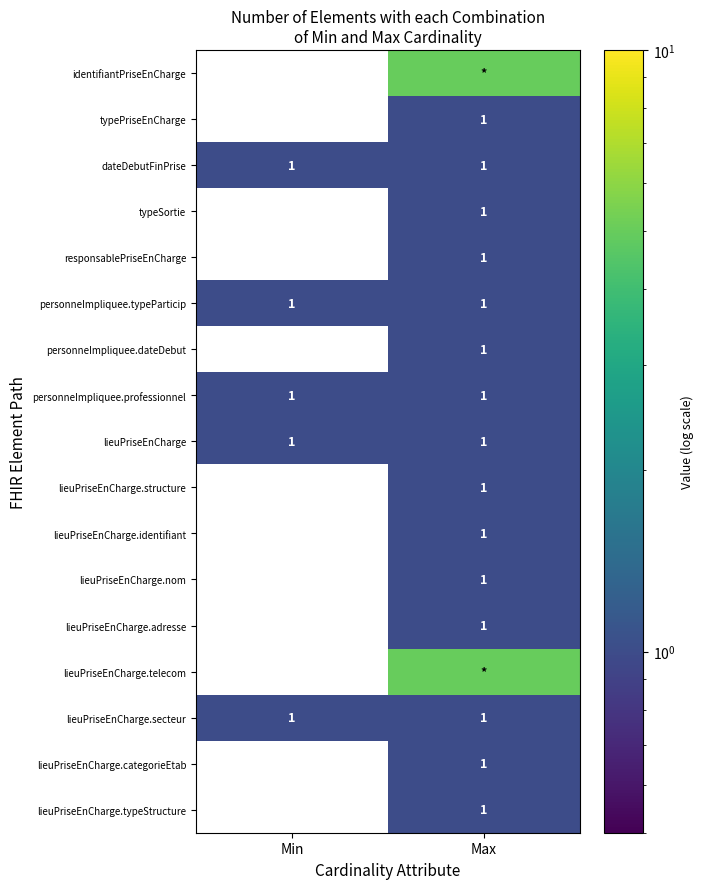

What is the spread (max minus min) of values at Max?

4